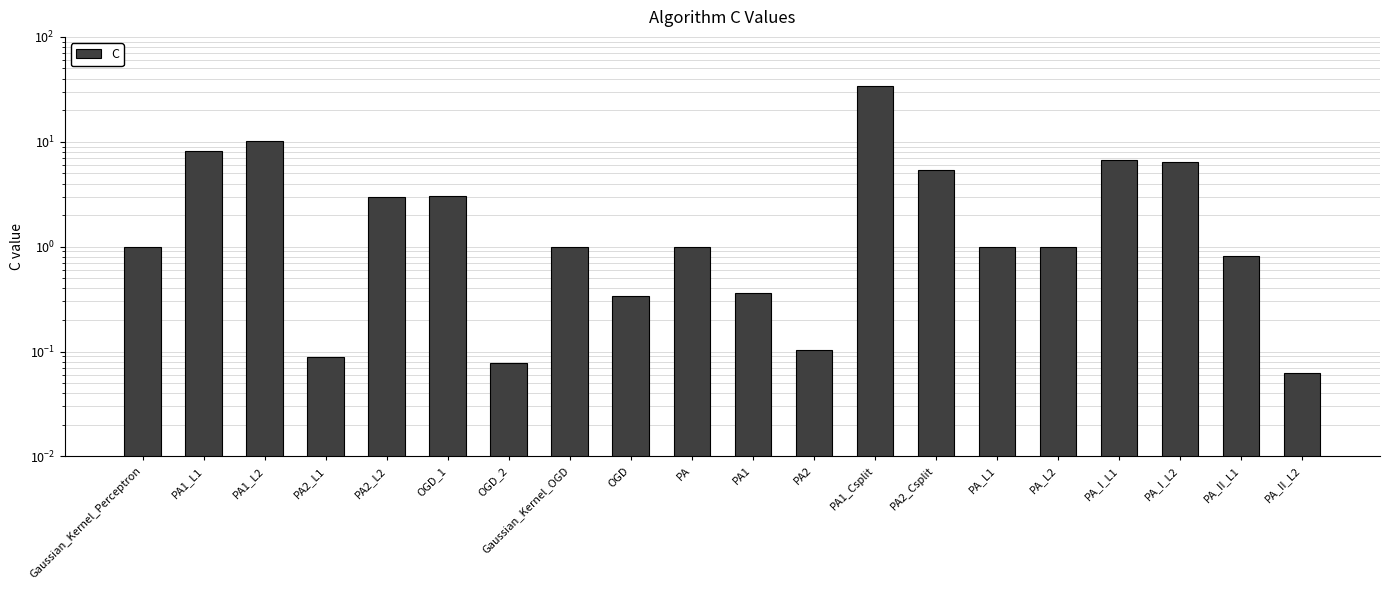

Which has a higher value, PA or PA_I_L1?

PA_I_L1